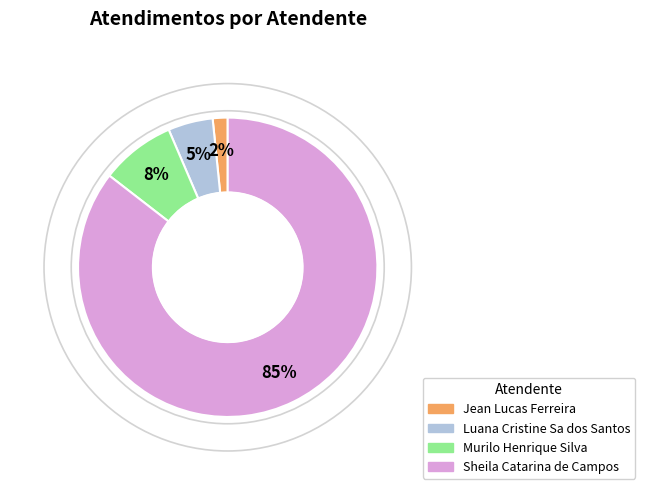

Which category accounts for the majority?

Sheila Catarina de Campos